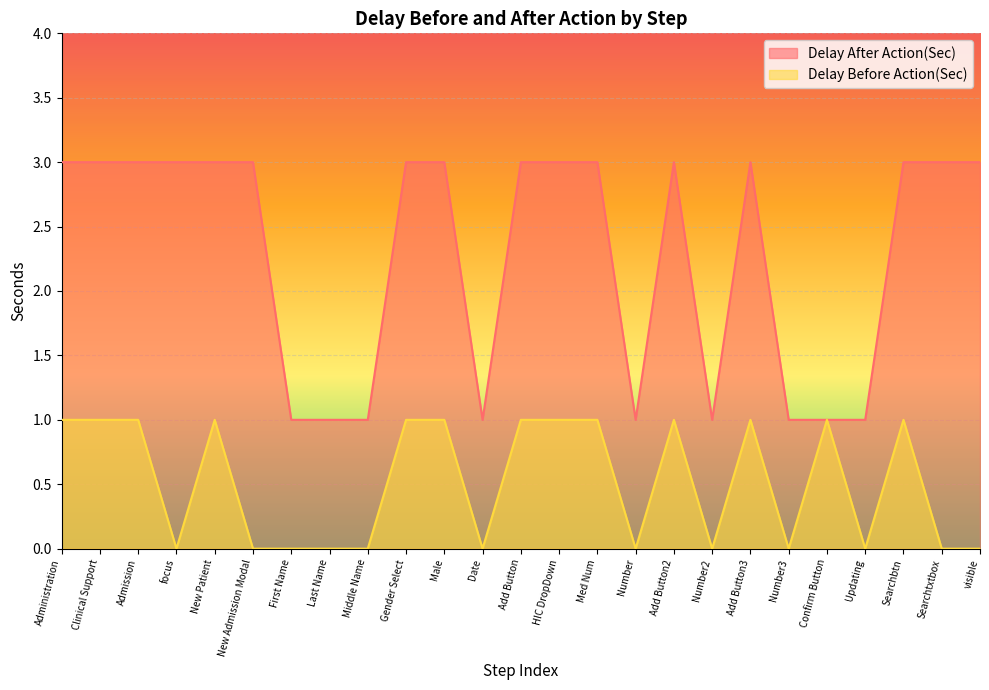

Is it true that Delay After Action(Sec) equals 1 at Number?

True